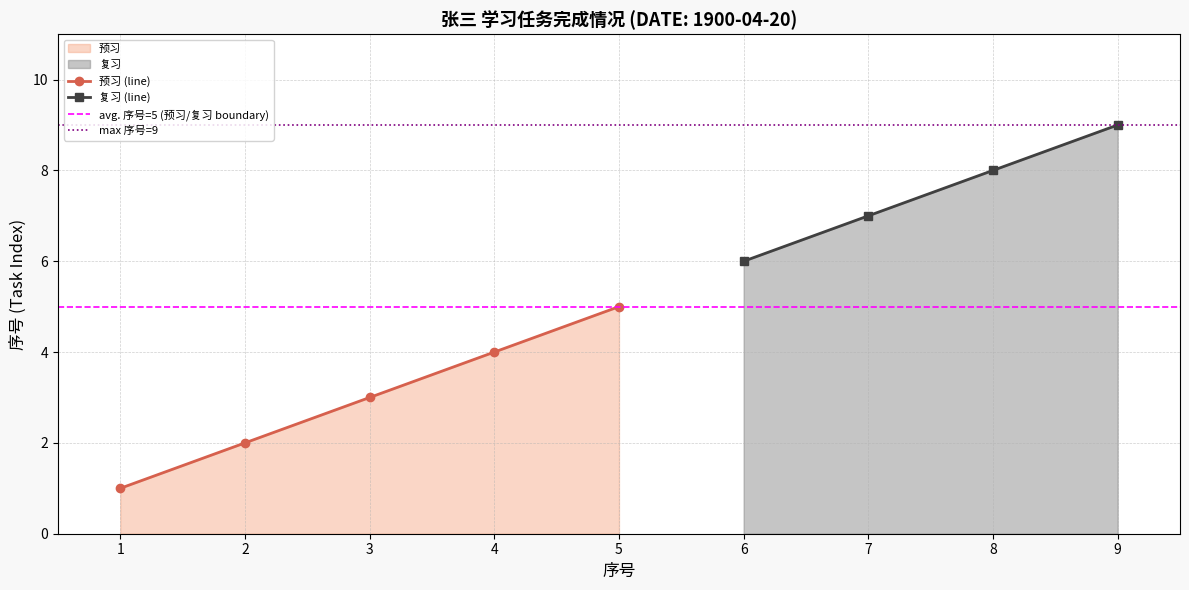

Which category has the highest value across all series?

9